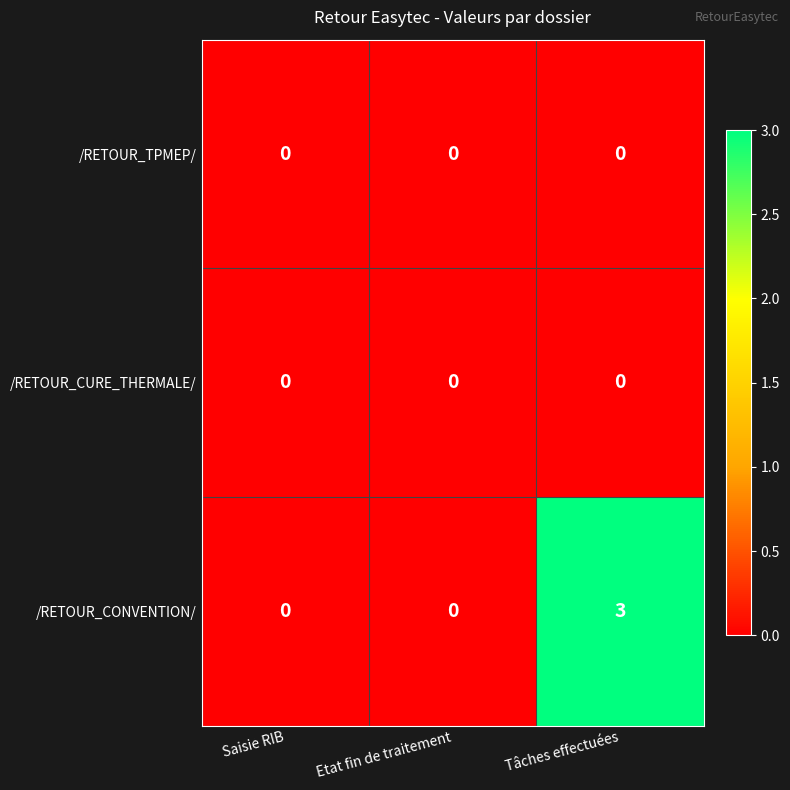

What is the greatest value displayed?

3